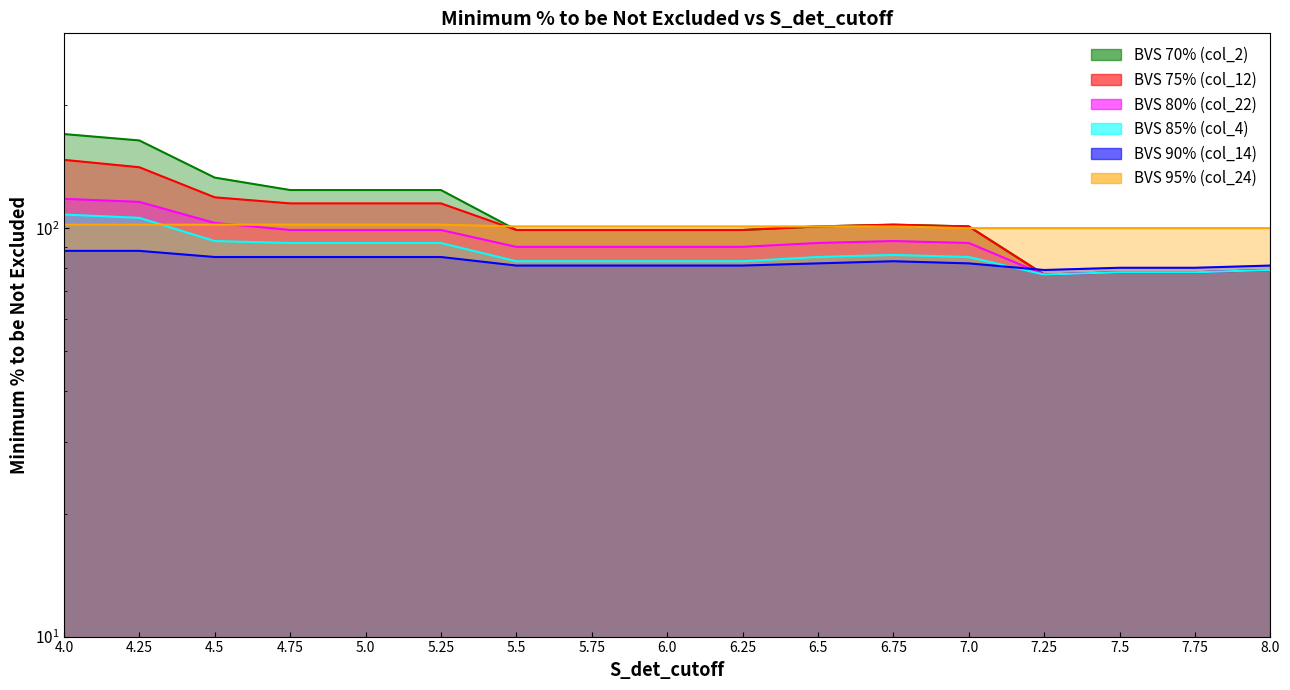

Reading left to right, transcribe all the data shown in this chart.

BVS 70% (col_2): 170	164	133	124	124	124	99	99	99	99	101	102	101	77	78	78	79
BVS 75% (col_12): 147	141	119	115	115	115	99	99	99	99	101	102	101	77	78	78	79
BVS 80% (col_22): 118	116	103	99	99	99	90	90	90	90	92	93	92	77	78	78	79
BVS 85% (col_4): 108	106	93	92	92	92	83	83	83	83	85	86	85	77	78	78	79
BVS 90% (col_14): 88	88	85	85	85	85	81	81	81	81	82	83	82	79	80	80	81
BVS 95% (col_24): 102	102	102	102	102	102	101	101	101	101	101	101	100	100	100	100	100